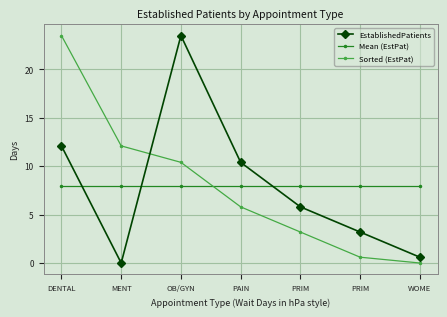

What are all the series names shown in the legend?

EstablishedPatients, Mean (EstPat), Sorted (EstPat)